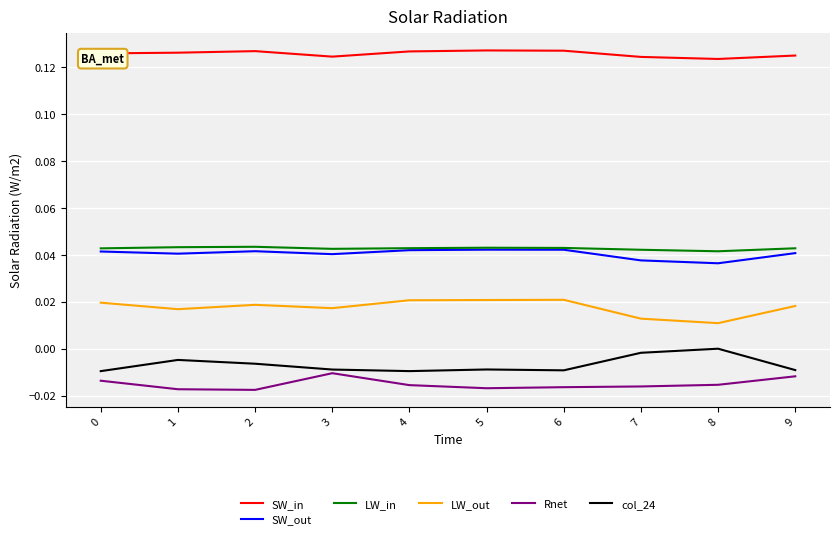

What is the total value across all series at 2?

0.2